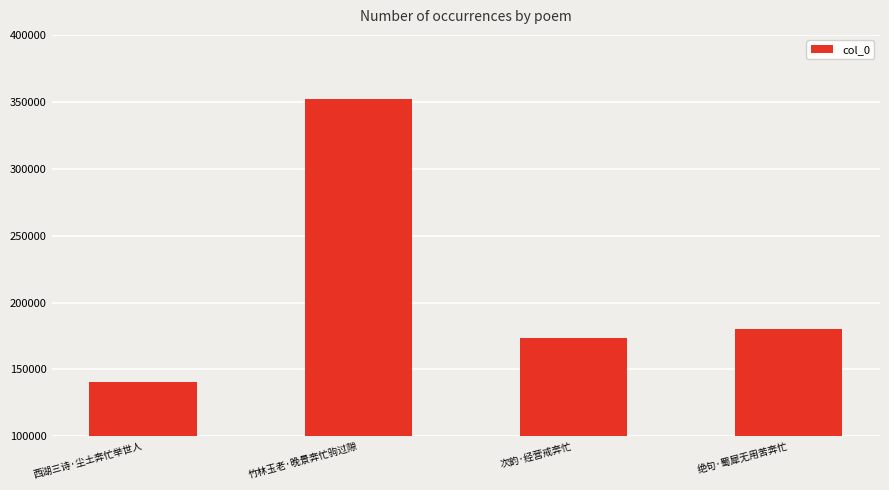

List the labels in order of value, largest first.

竹林玉老·晚景奔忙驹过隙, 绝句·蜀犀无用苦奔忙, 次韵·经营戒奔忙, 西湖三诗·尘土奔忙举世人